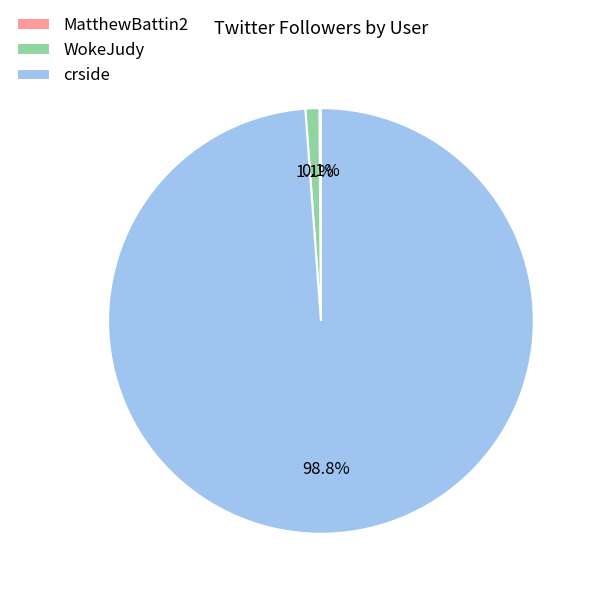

Between WokeJudy and crside, which is larger?

crside